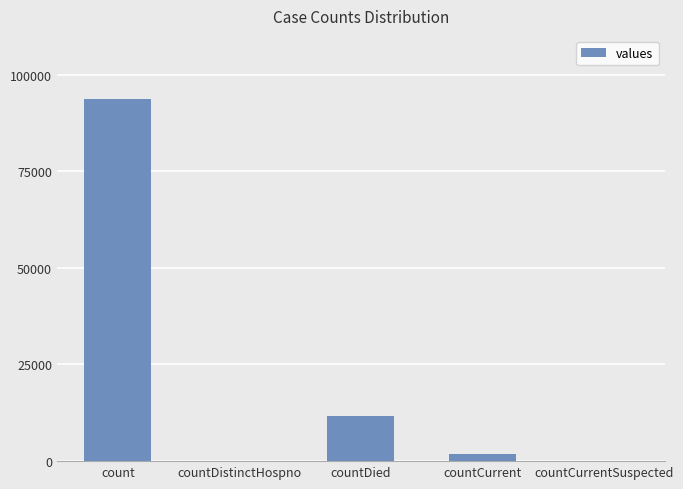

What is the difference between the values at countCurrentSuspected and countDied?

11680